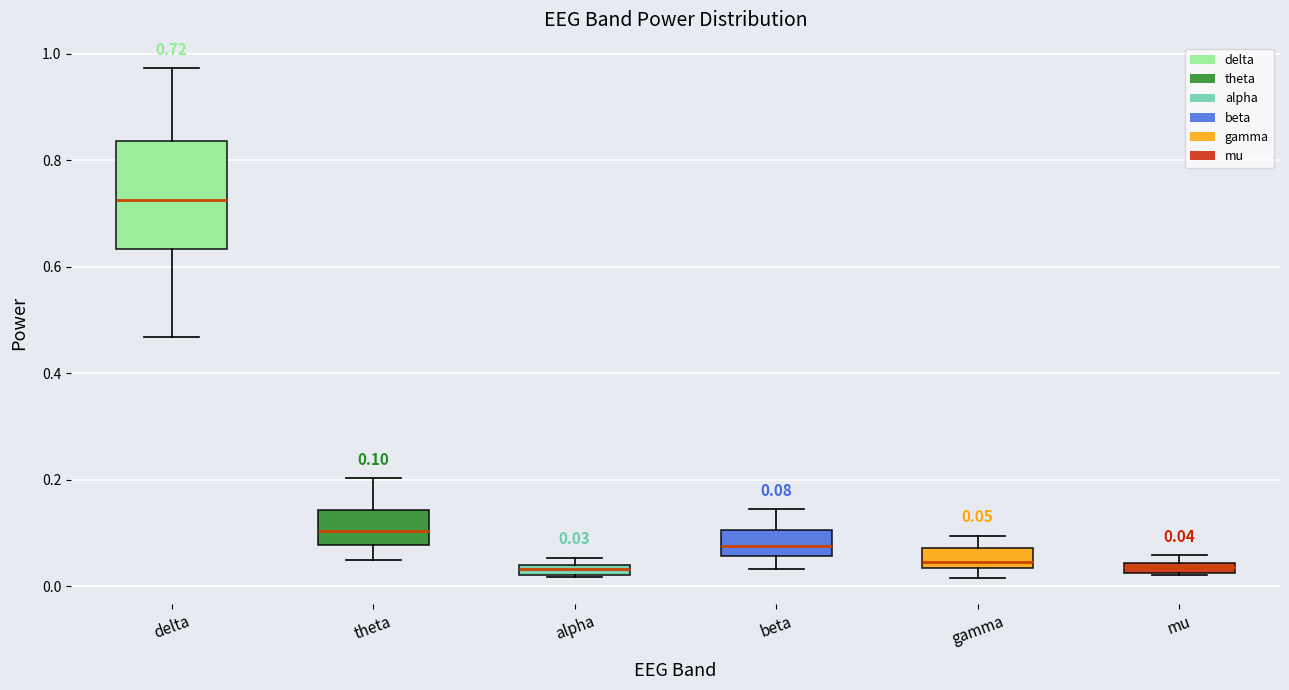

Which box is the tallest, from its lower edge to its upper edge?

delta